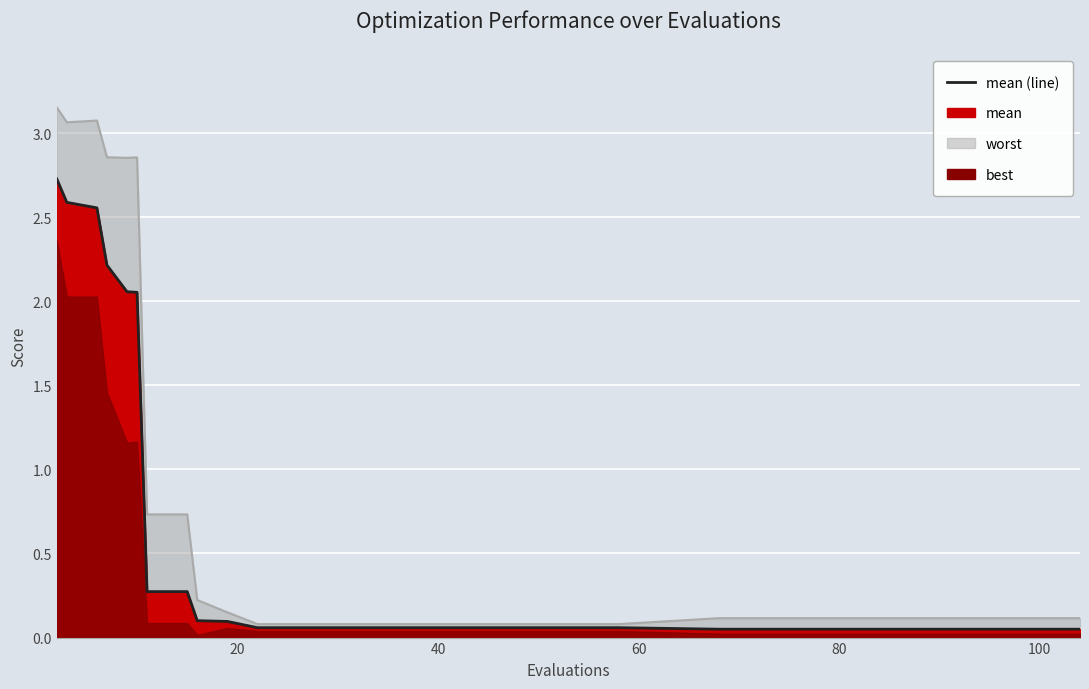

True or false: mean has more than 0 interior local peaks.

False